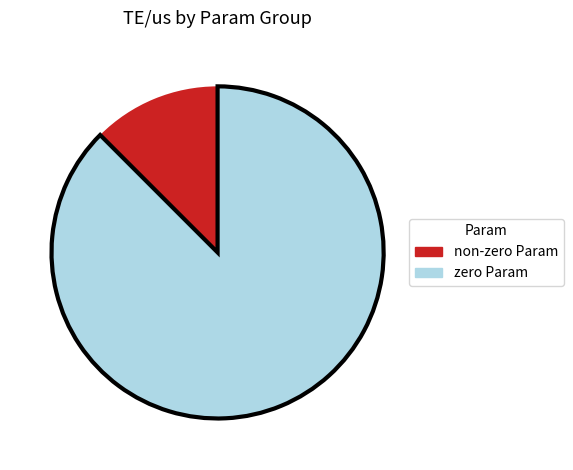

Does any single category account for the majority?

Yes